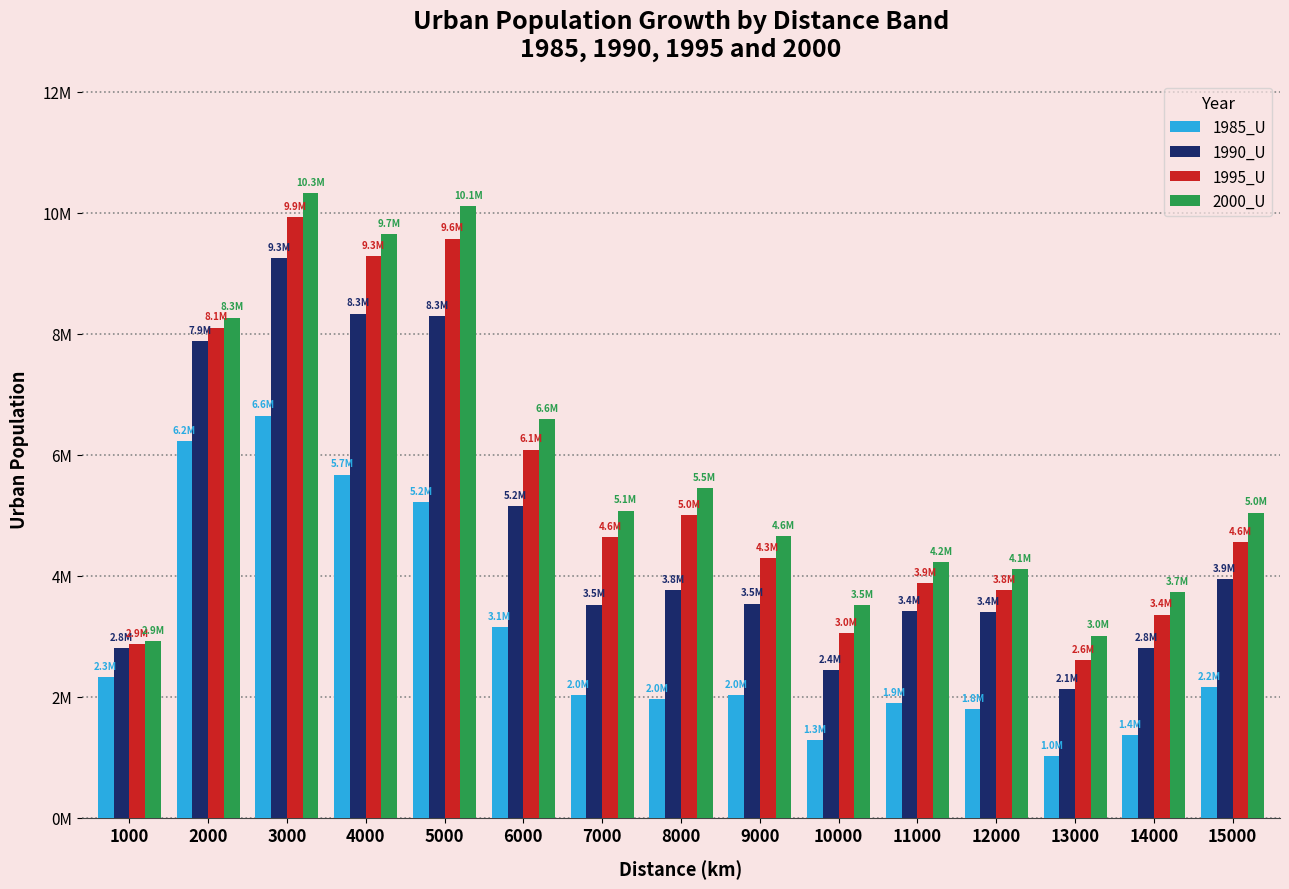

What are all the series names shown in the legend?

1985_U, 1990_U, 1995_U, 2000_U